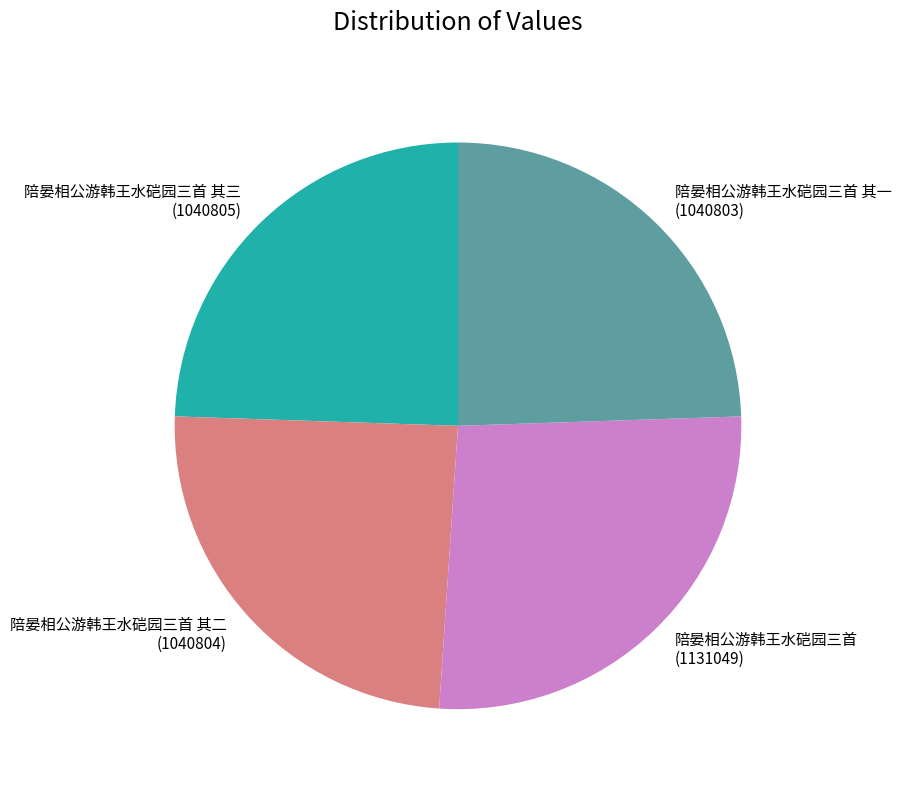

Which has a higher value, 陪晏相公游韩王水硙园三首 or 陪晏相公游韩王水硙园三首 其一?

陪晏相公游韩王水硙园三首